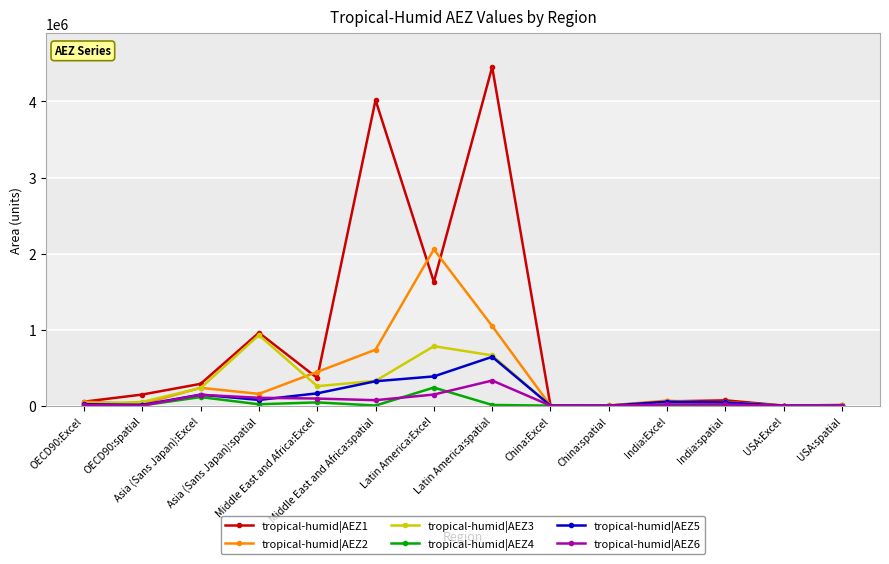

The value of tropical-humid|AEZ6 at USA:Excel is 130. True or false?

True